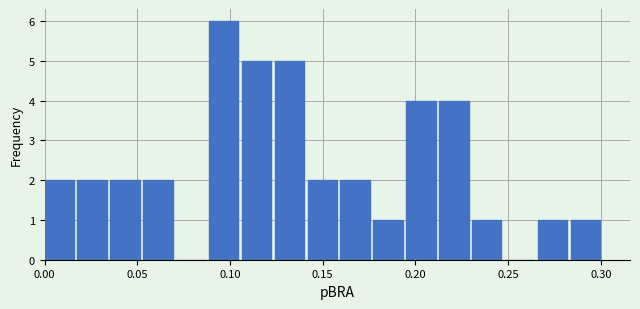

Read against the x-axis, roughly where is the centre of the tallest bar?

0.095